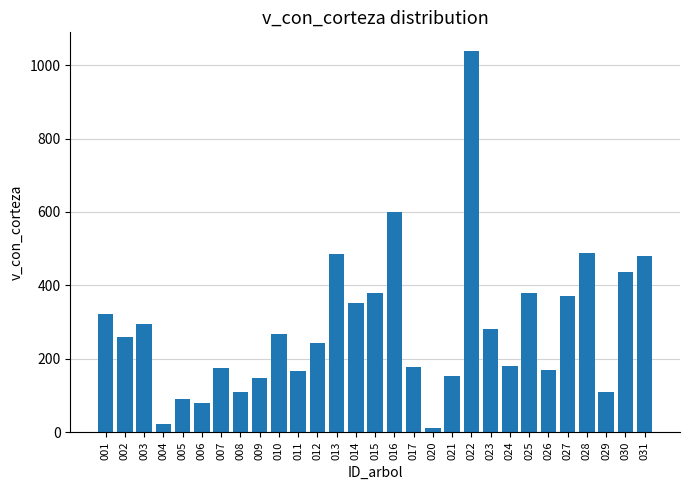

Where is the data nearest to the value 524?

028